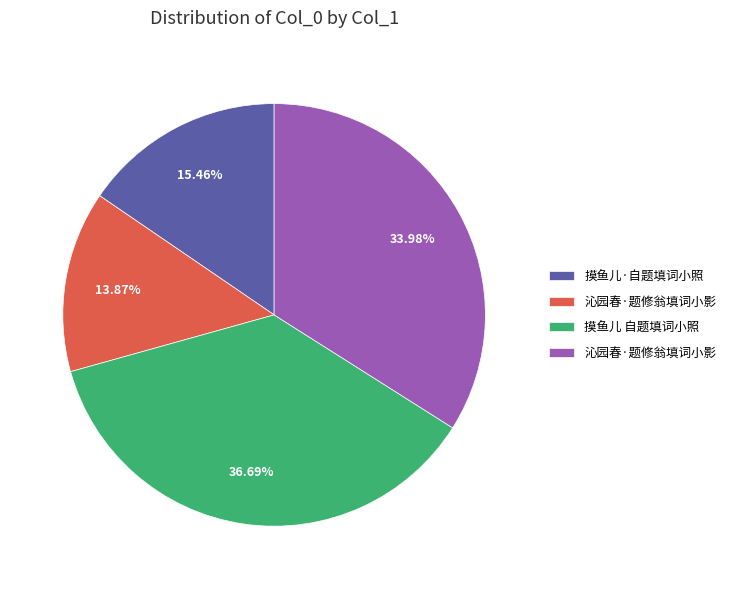

Is there a majority slice in this chart?

No